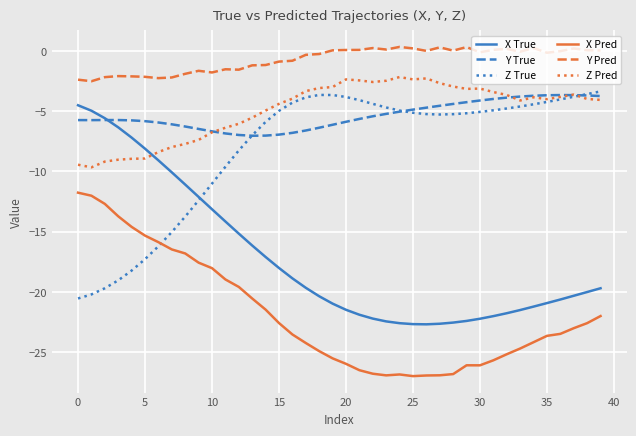

Which series has the largest total across all categories?

Y Pred